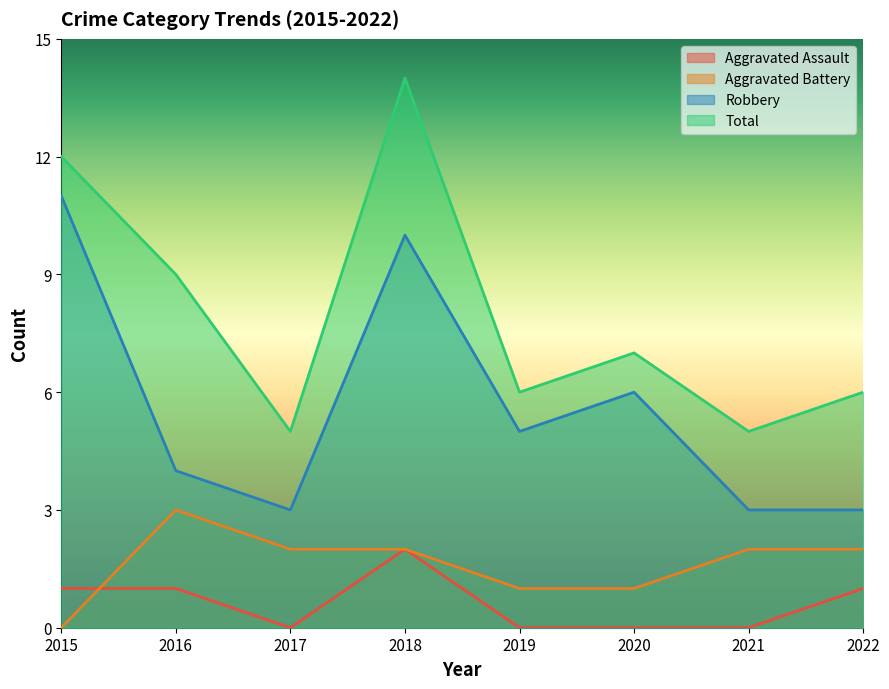

What are all the series names shown in the legend?

Aggravated Assault, Aggravated Battery, Robbery, Total